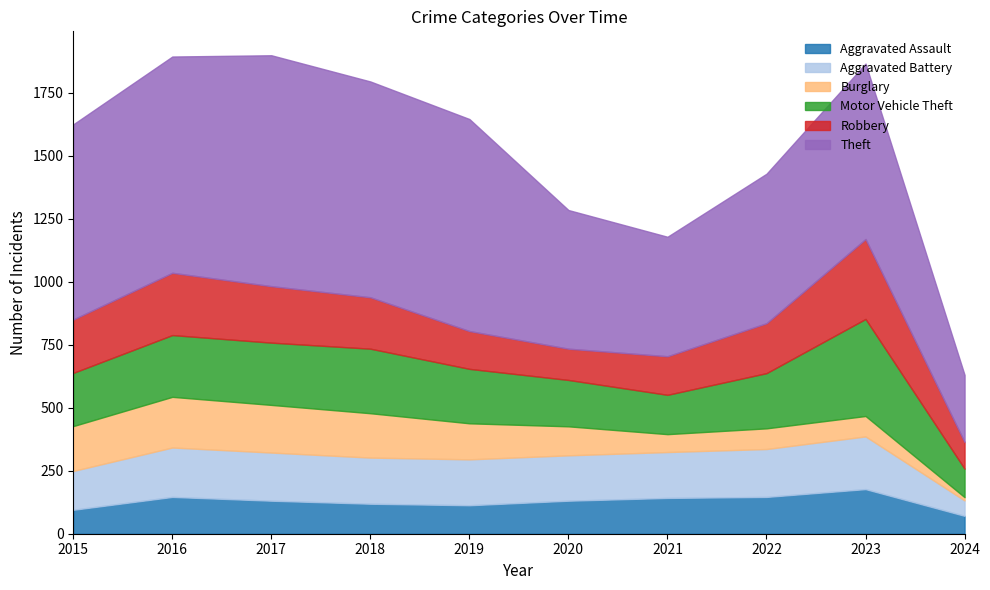

At which category is the sum across all series the highest?

2017